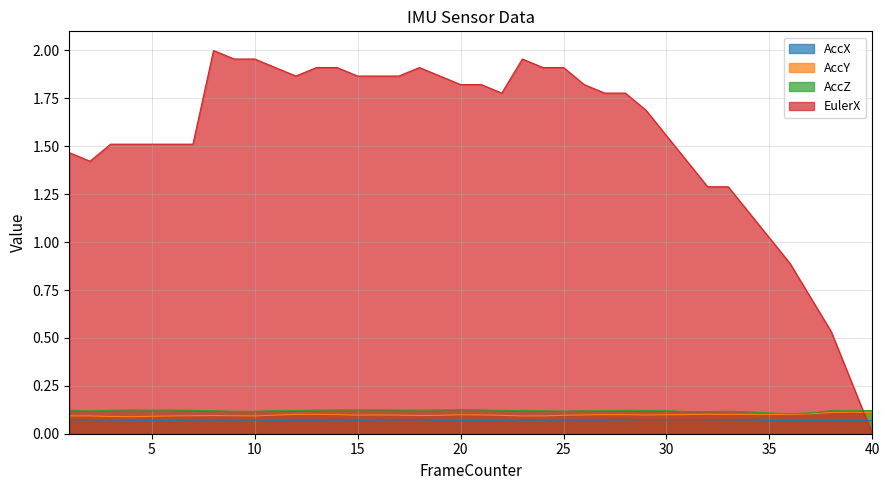

How many AccX values are between 0 and 1?

40